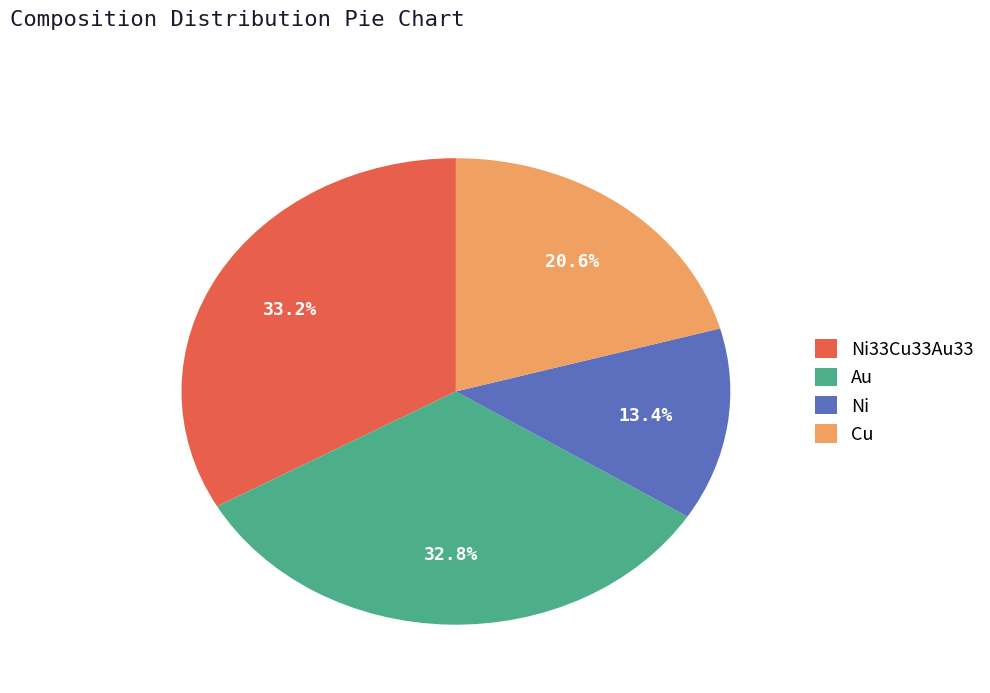

What is the ratio of the value at Ni to the value at Au?

0.4